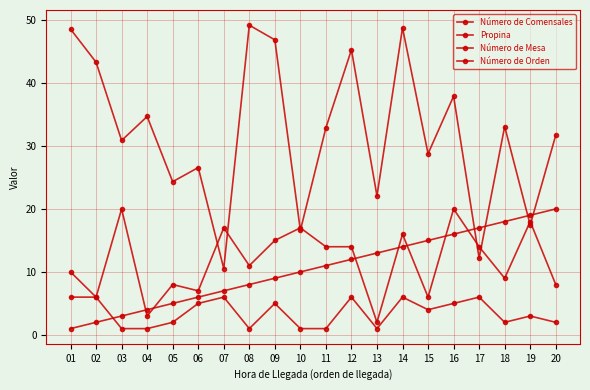

Where is Número de Mesa nearest to the value 11?

08